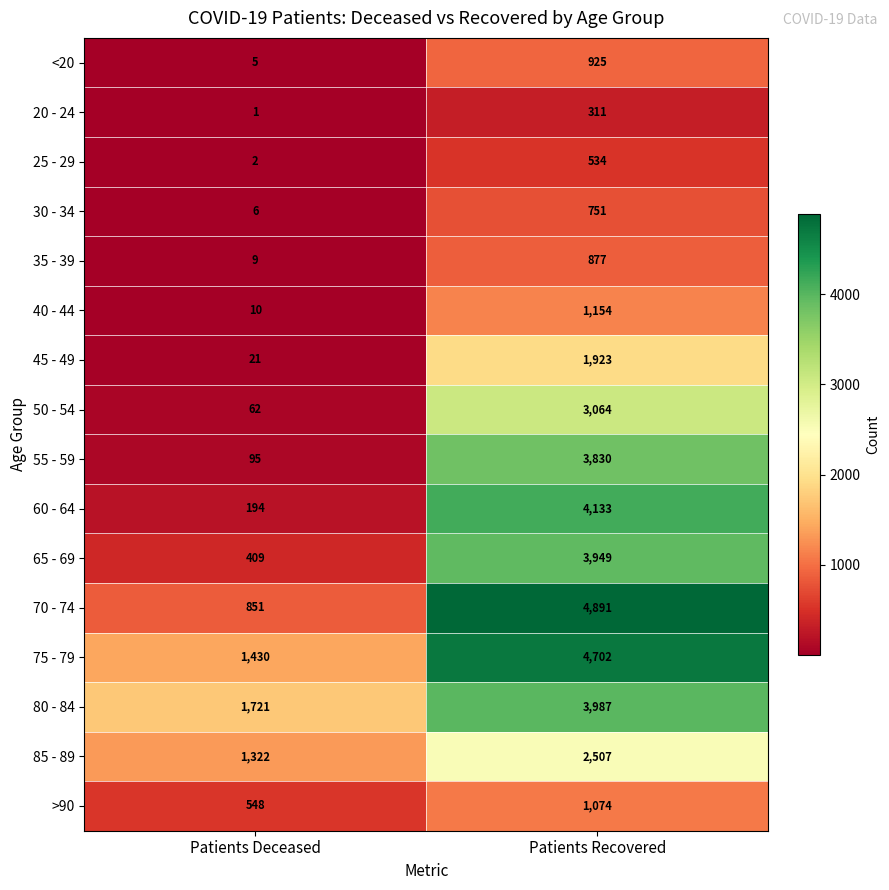

What is the difference between the maximum and minimum values in the 20 - 24 series?

310